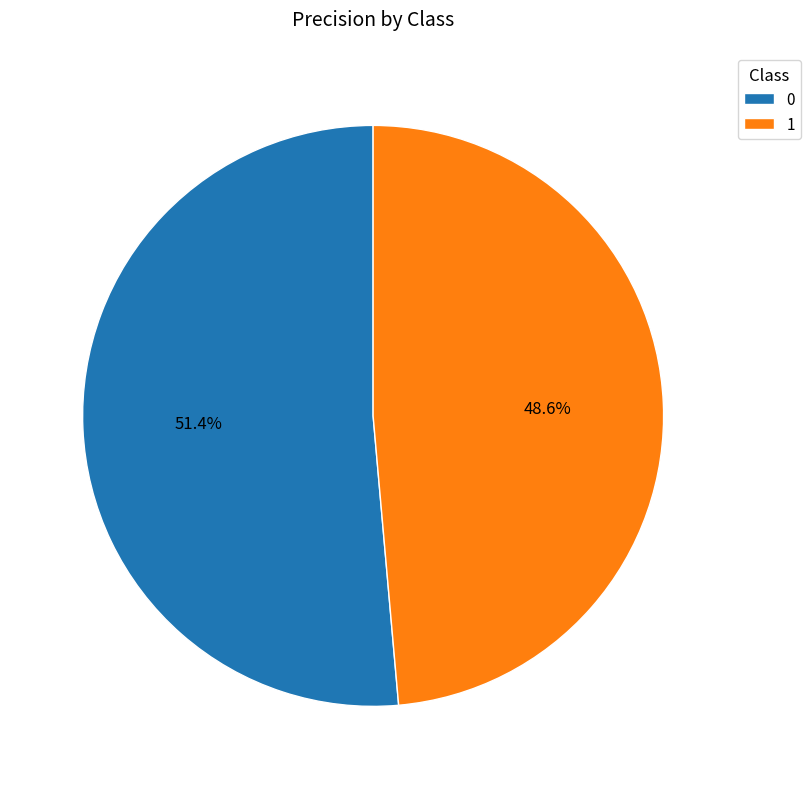

How many slices are in this pie chart?

2